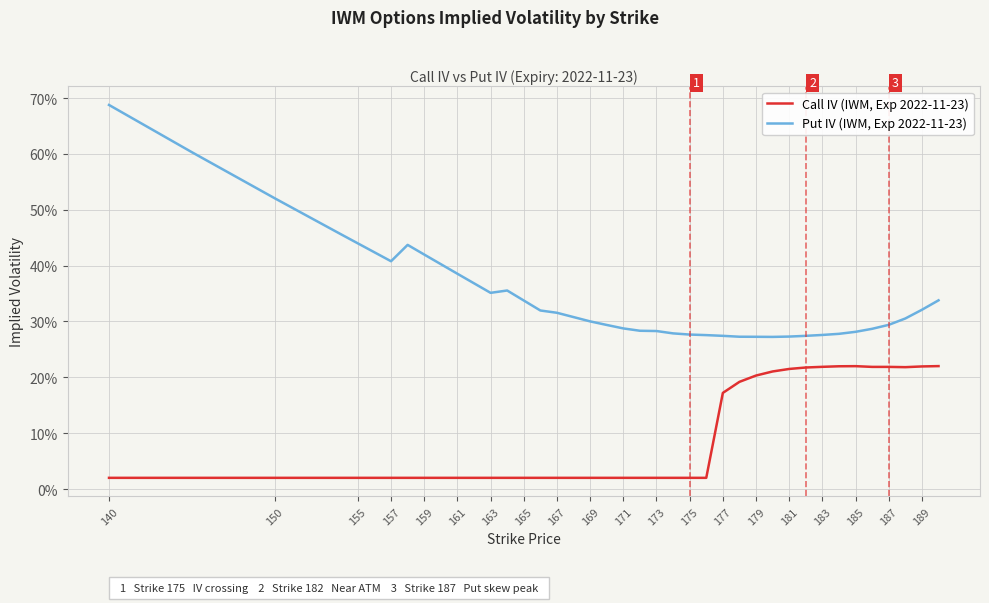

Is this an area chart (filled region under the line)?

No